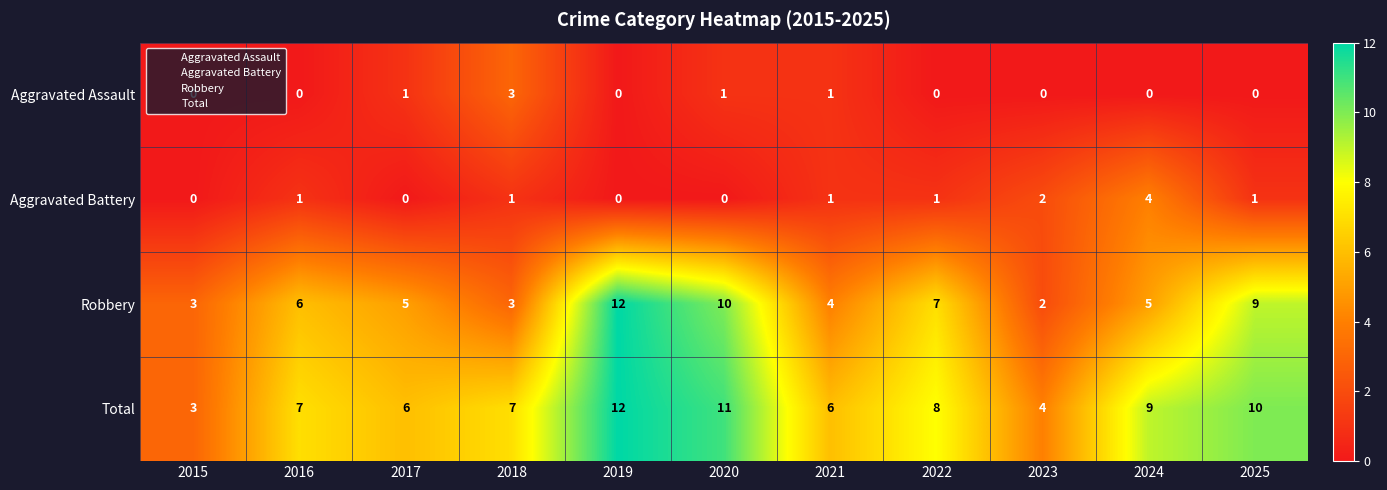

Which category has the highest value in the Aggravated Battery series?

2024